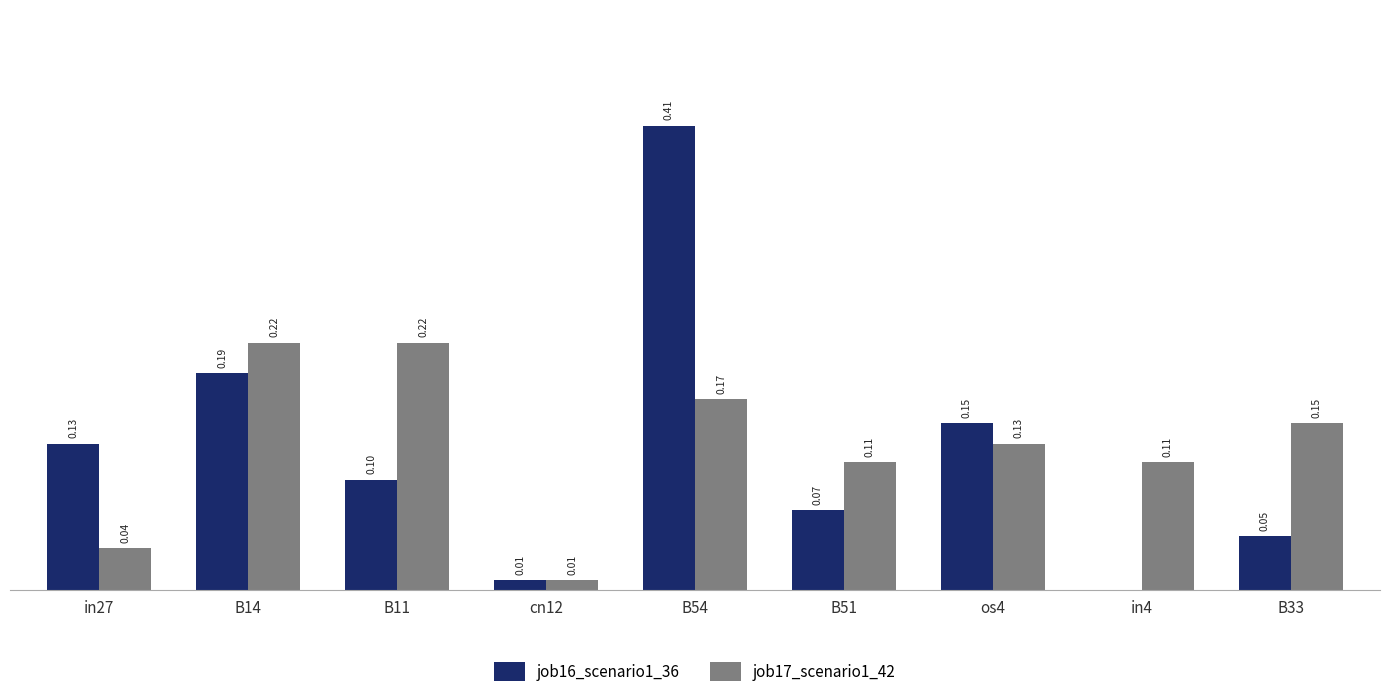

Which series changed the most between B11 and B54?

job16_scenario1_36